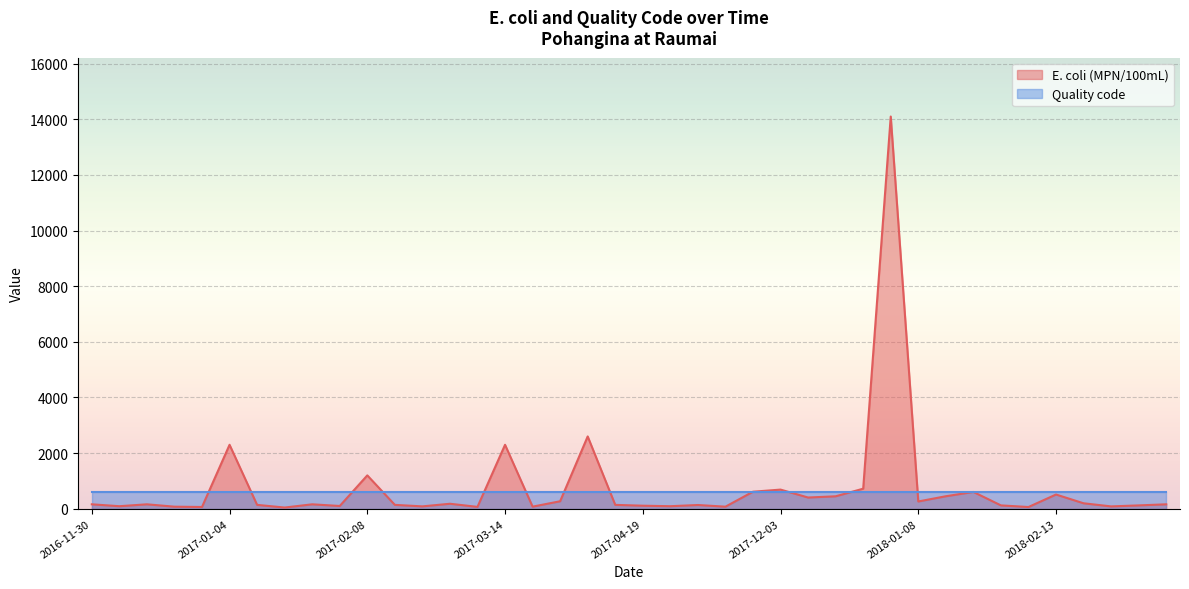

What position from the left is 2016-12-05?

2